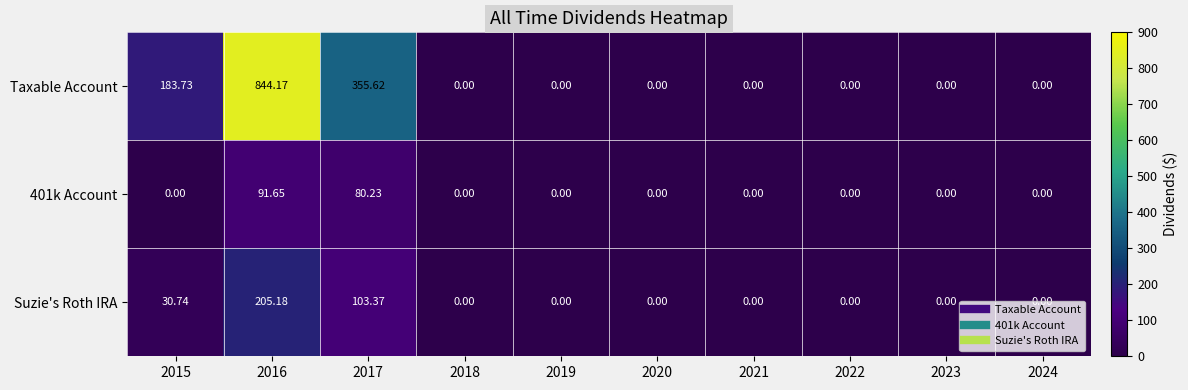

Which series has the largest total across all categories?

Taxable Account